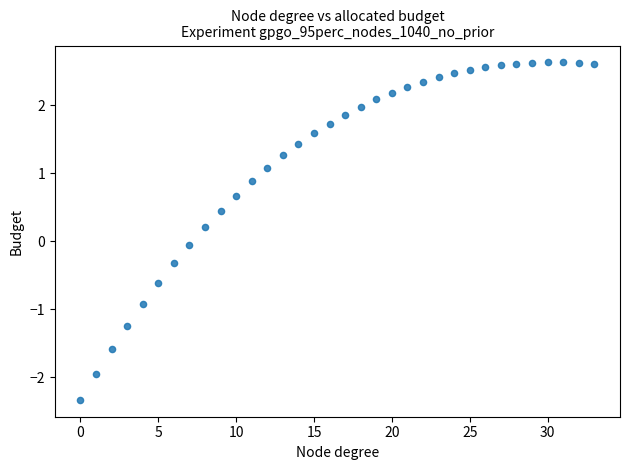

What is the range of Y values (max minus min)?

5.0